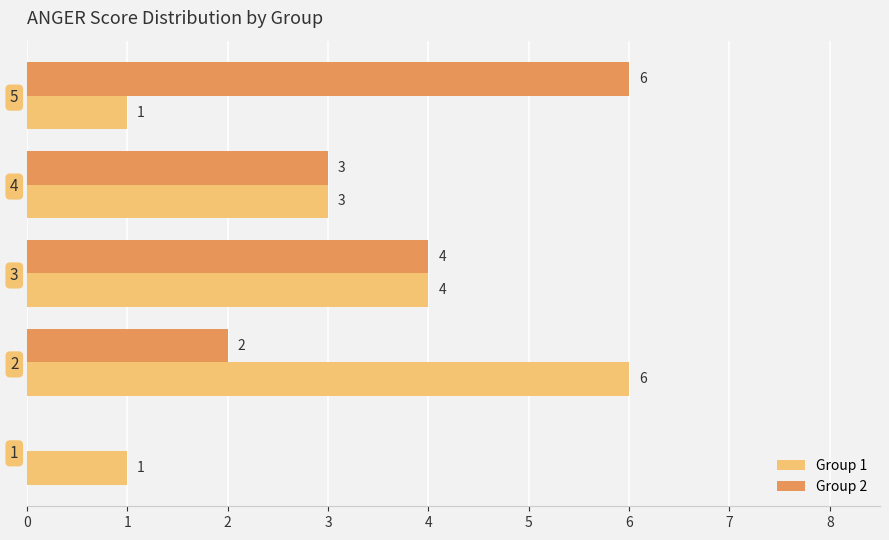

The value of Group 1 at 2 is 1. True or false?

False